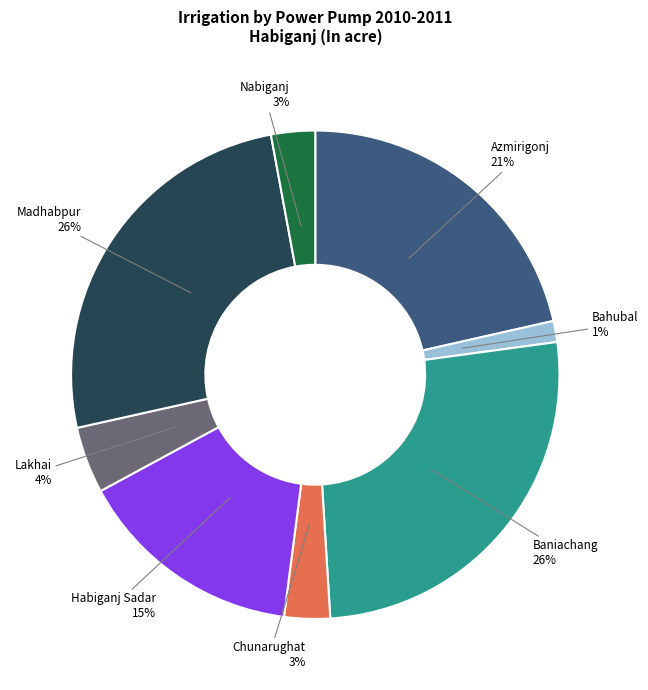

To the nearest percent, what is the difference between the largest and smallest slice percentages?

25%